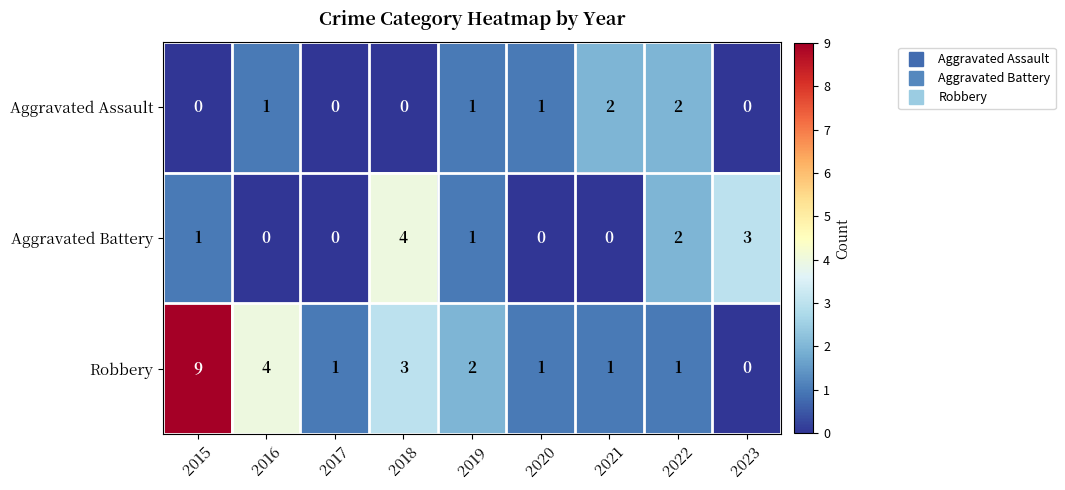

Which series changed the most between 2016 and 2017?

Robbery